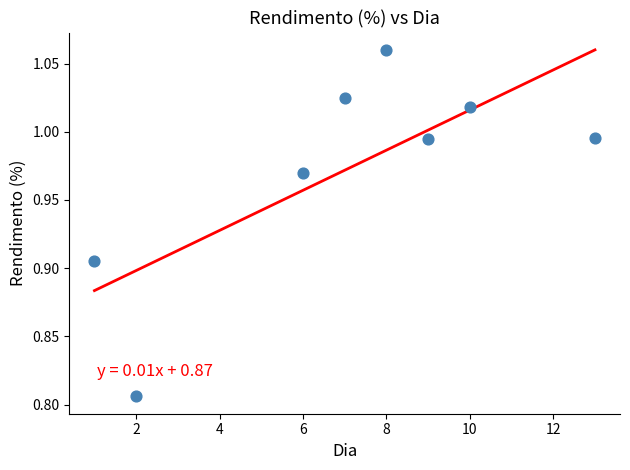

What is the range of Y values (max minus min)?

0.3